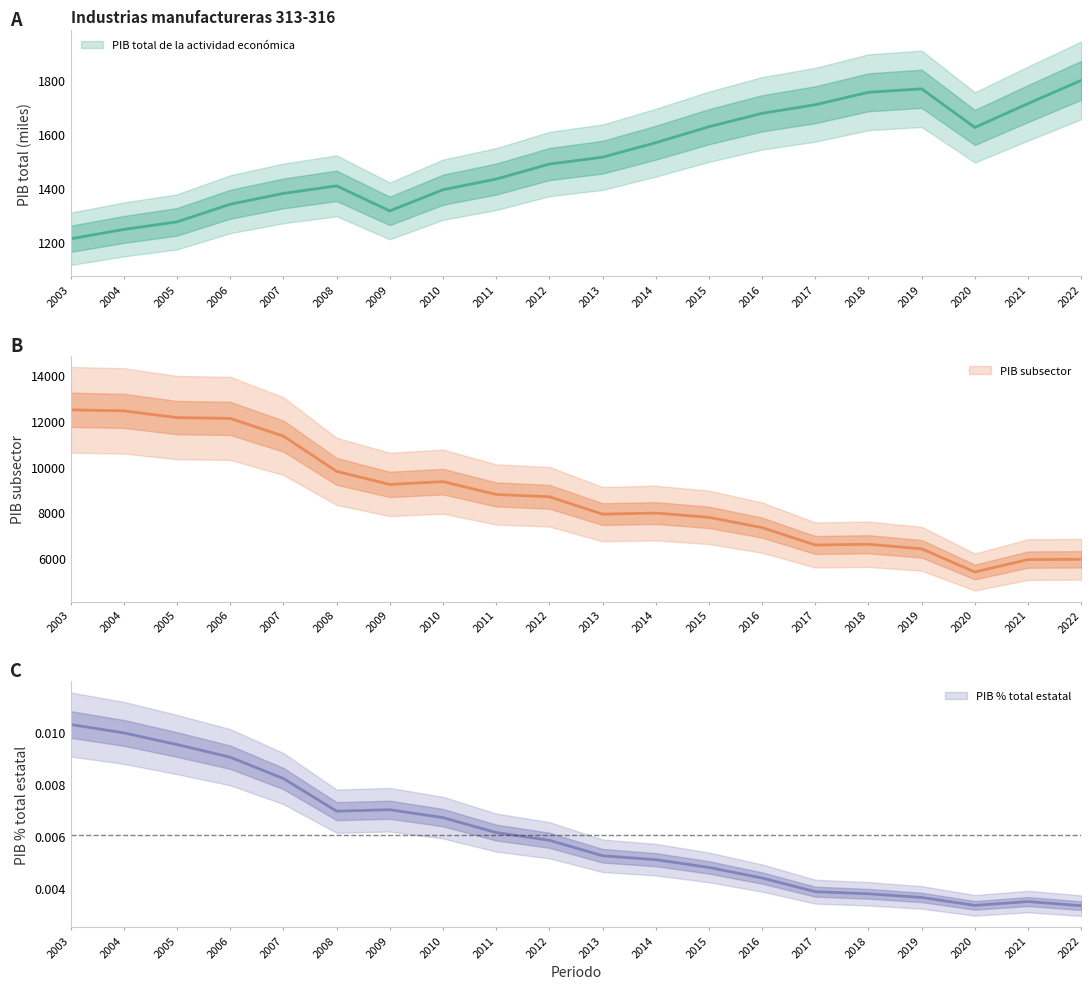

Which series changed the most between 2010 and 2014?

PIB